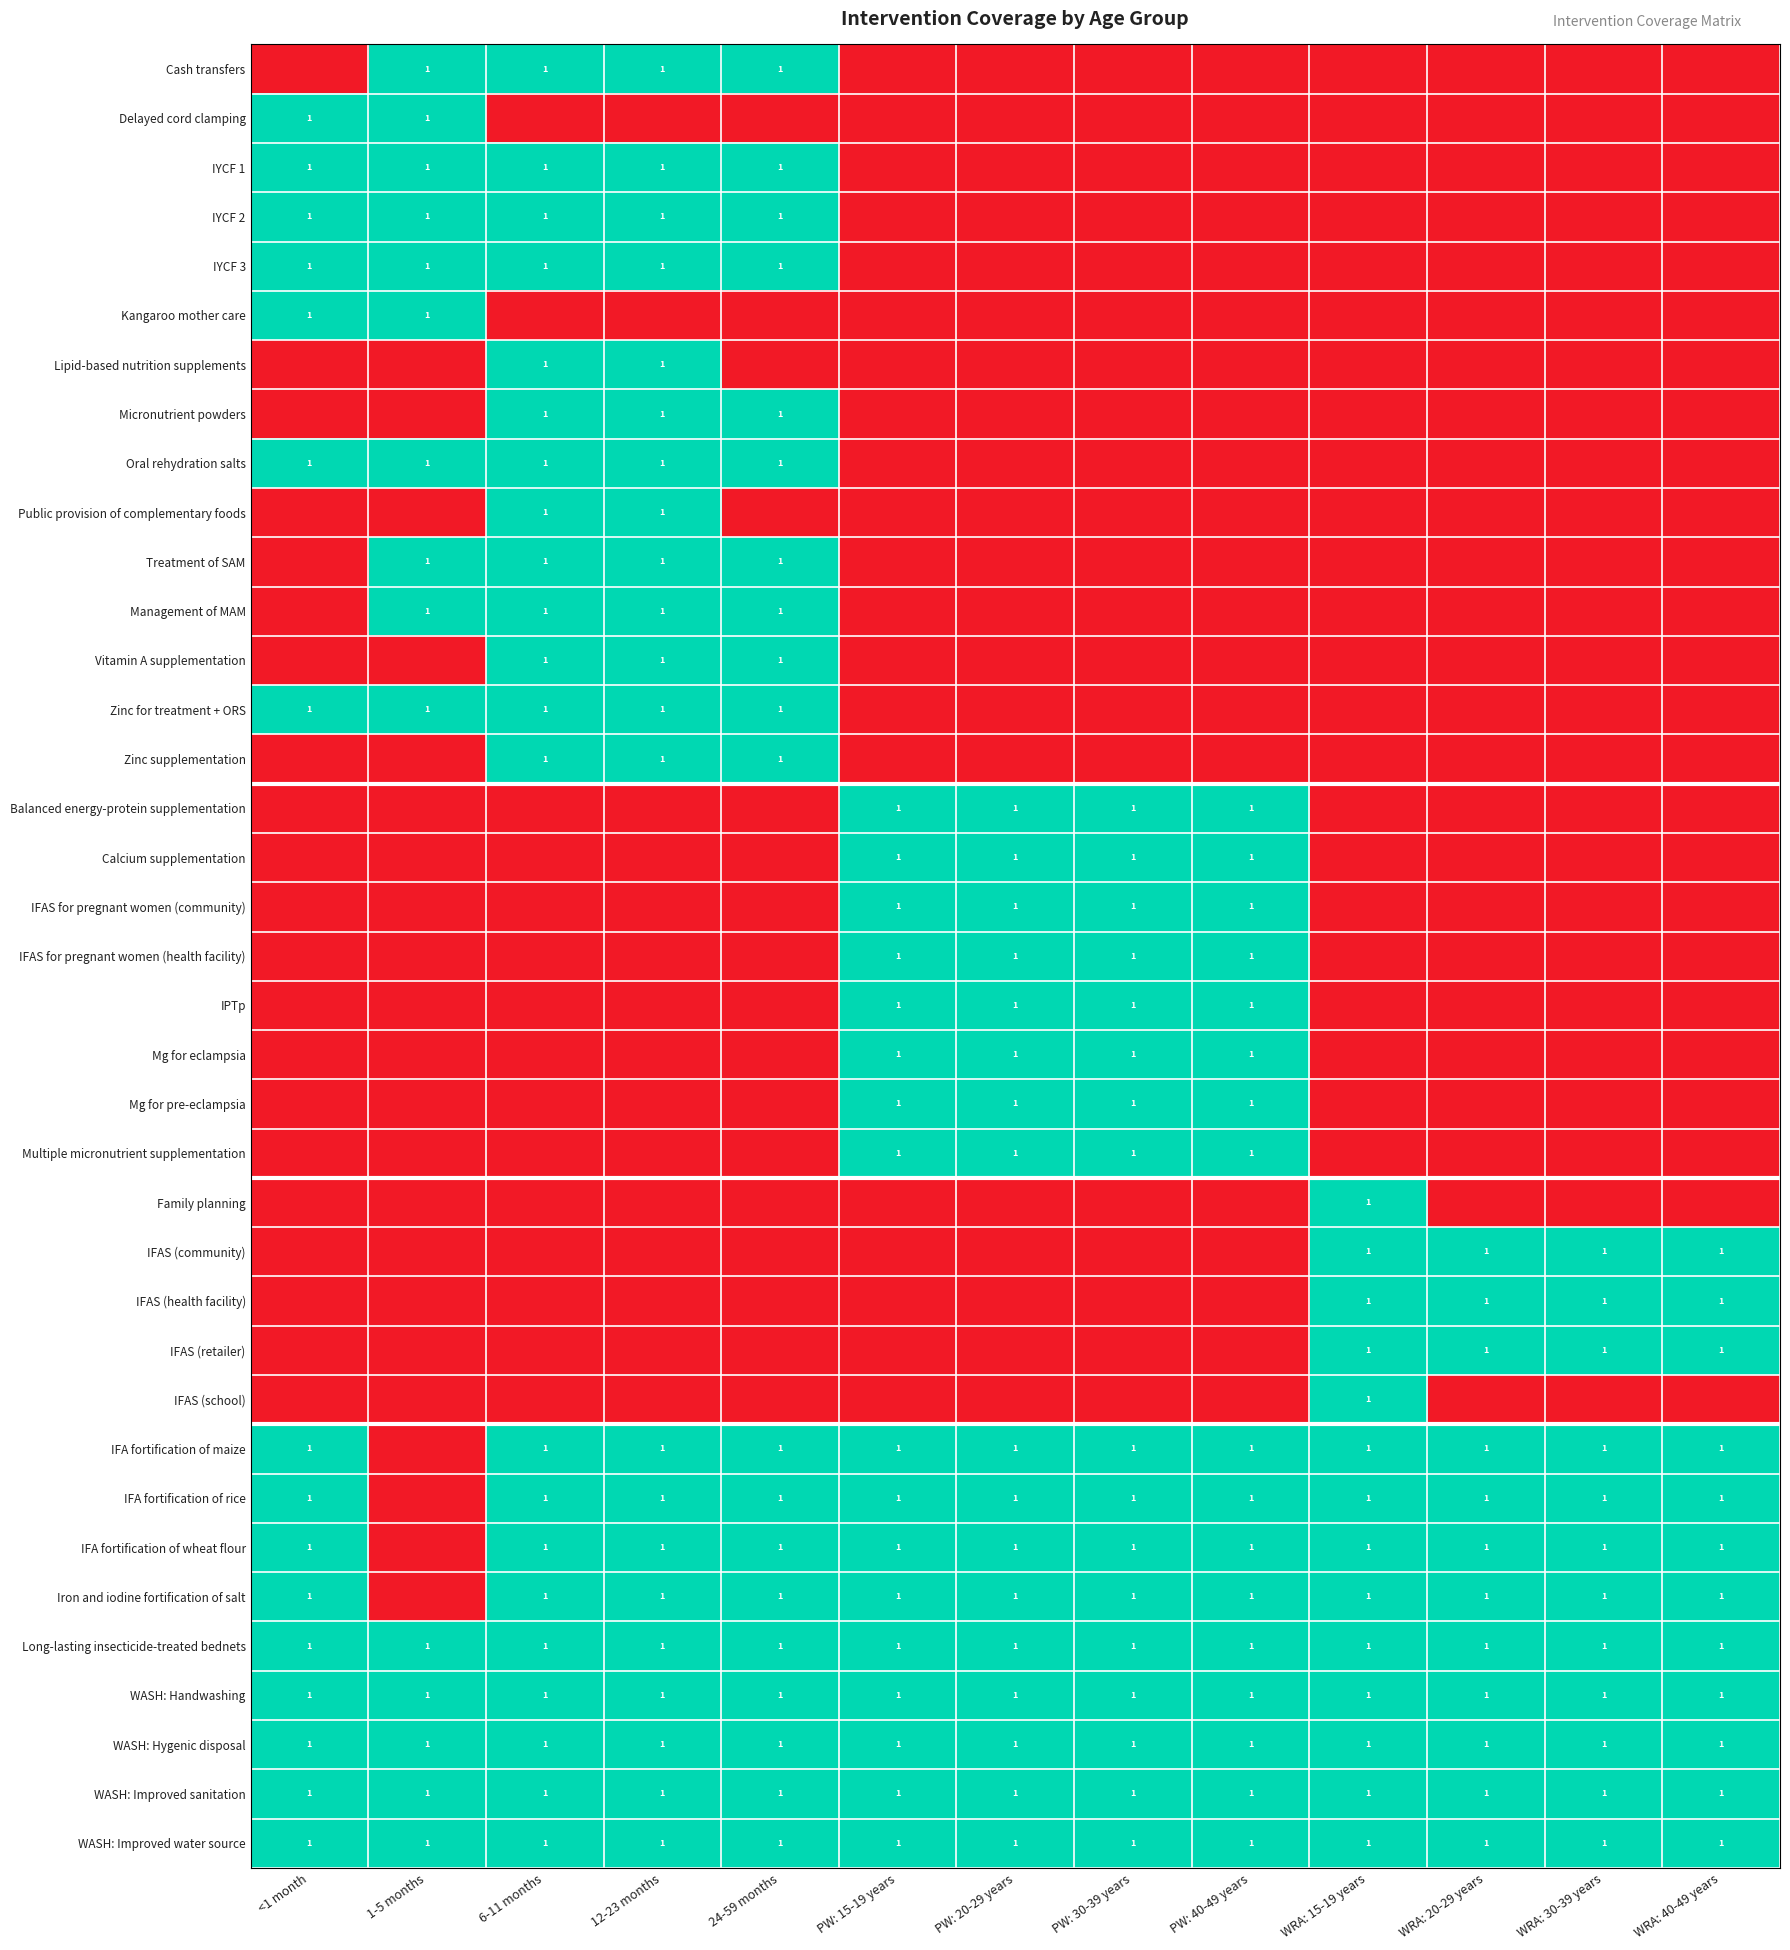

The IFA fortification of rice series shows 1 at PW: 30-39 years. True or false?

True